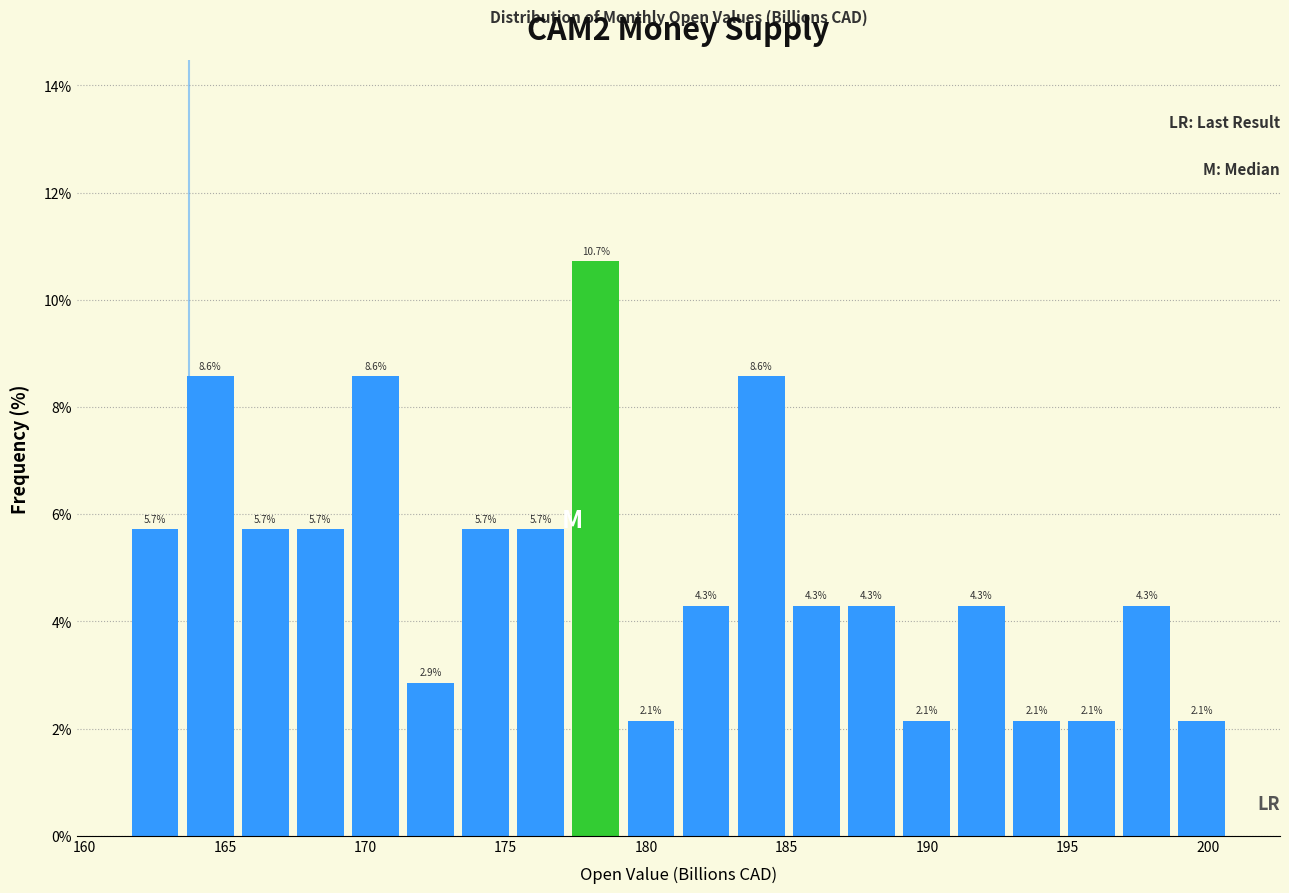

Read against the x-axis, roughly where is the centre of the tallest bar?

178.0